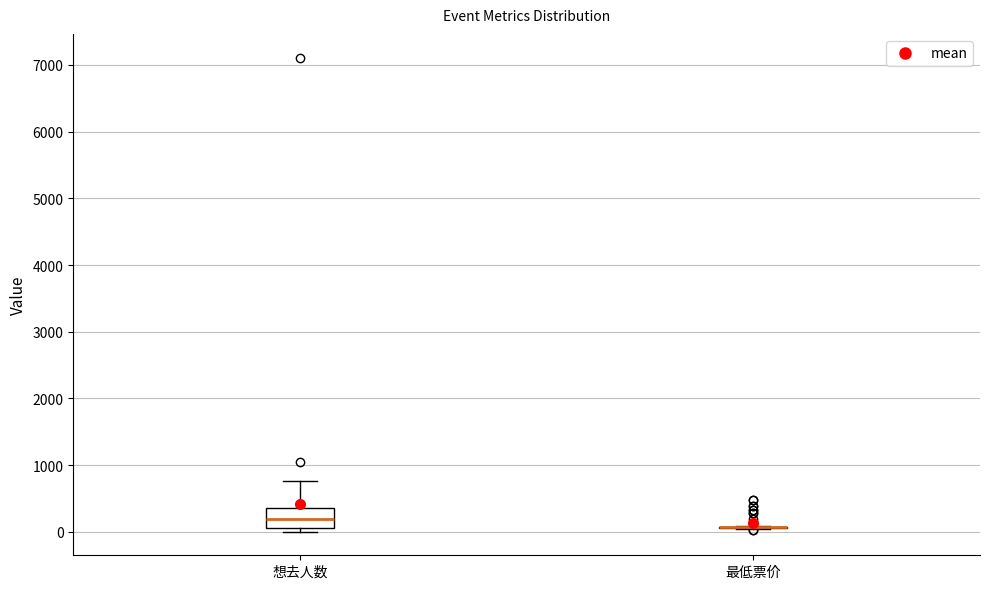

Reading left to right, read every box against the y-axis: the position of its median line, the range the box covers, and the ends of its whiskers. The values are not printed on the chart, so give them approximately, as read against the axis.

想去人数: median 200, box 100 to 400, whiskers 0 to 800
最低票价: box collapsed to a line at 100, whiskers 0 to 100